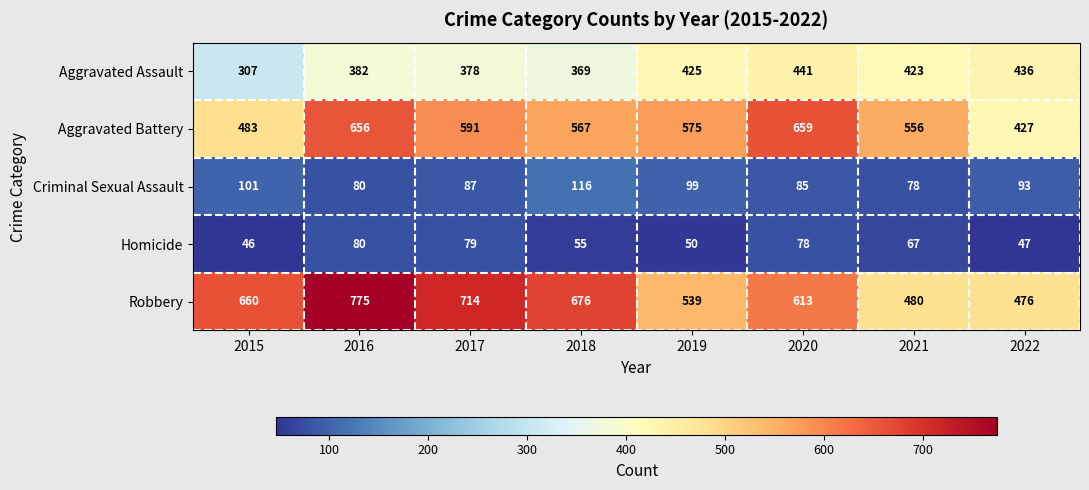

At which category does the chart reach its minimum across all series?

2015